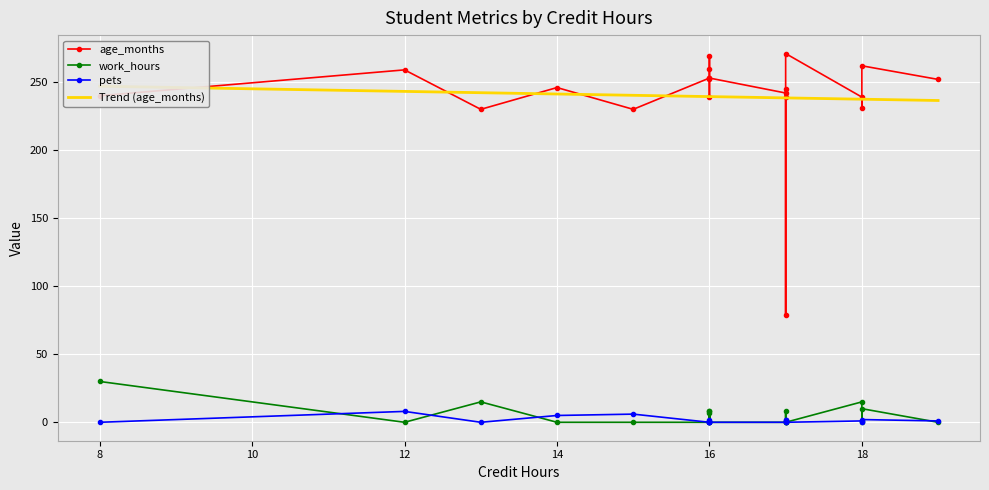

How many times do pets and work_hours cross each other?

7